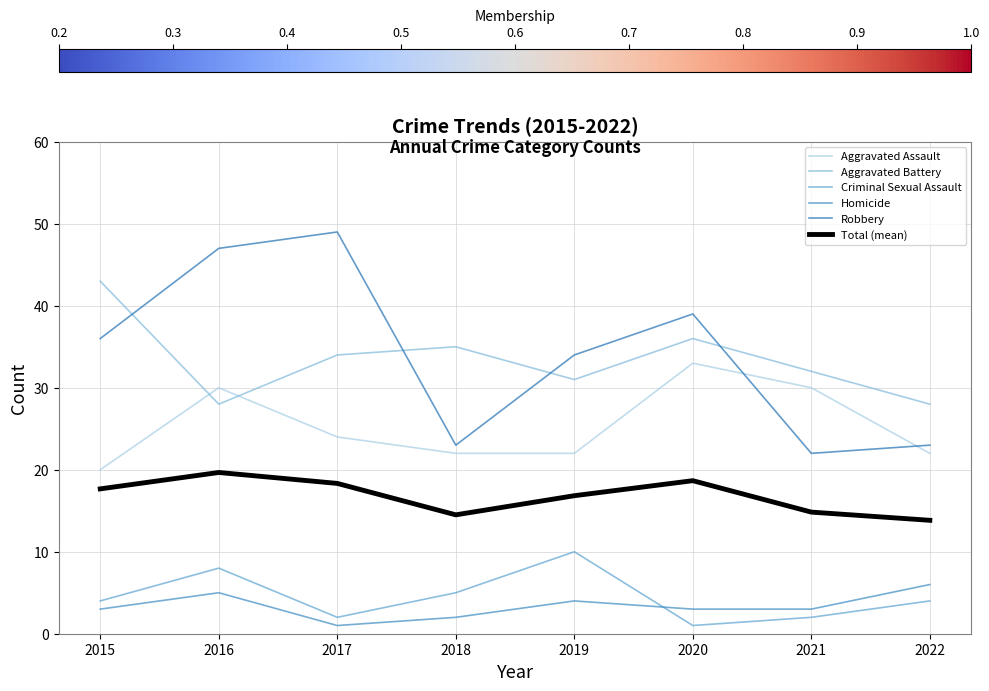

What is the lowest value of the Criminal Sexual Assault series?

1.0